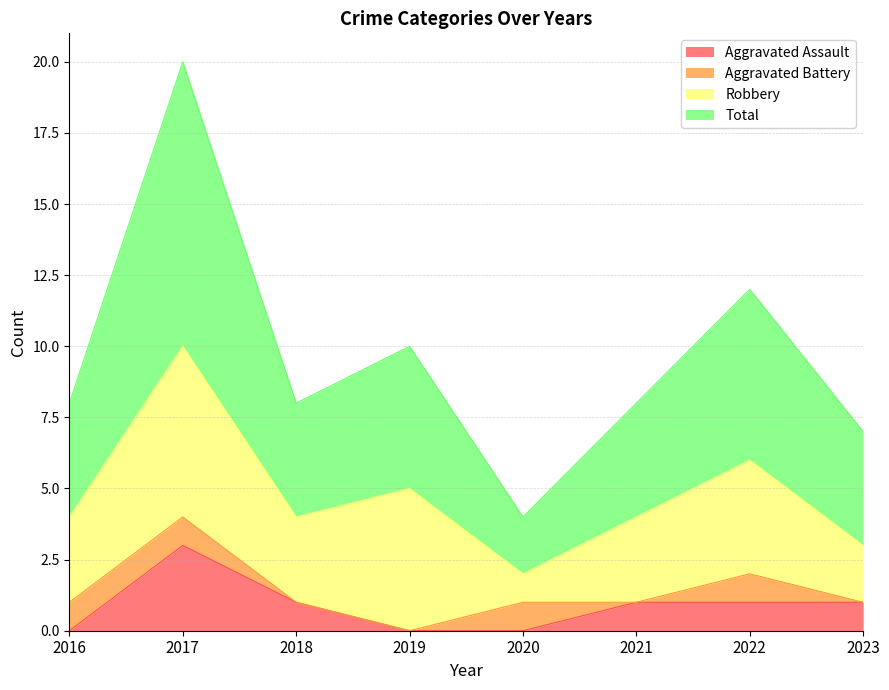

Does the chart display data point markers on the line(s)?

No